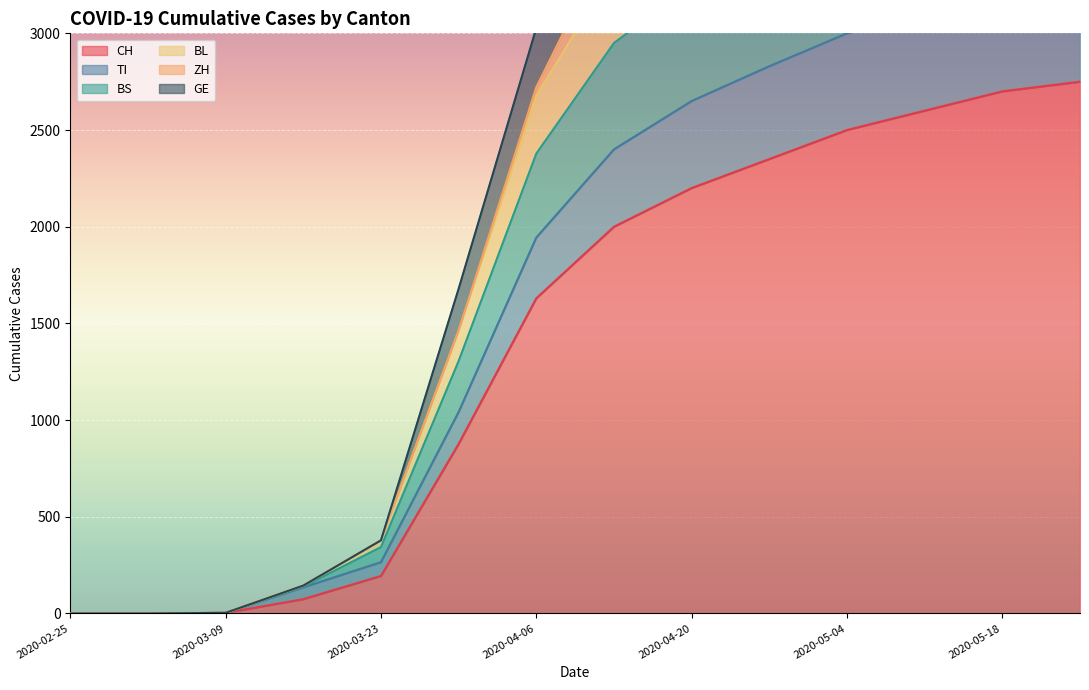

The BS series shows 139 at 2020-03-16. True or false?

True